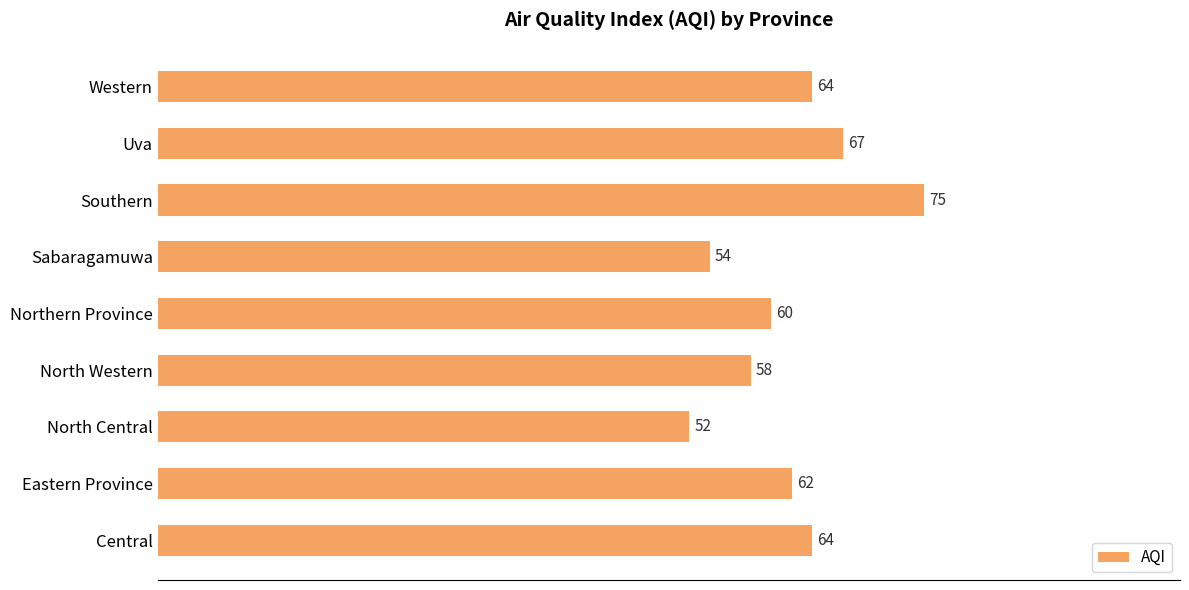

What is the ratio of the value at Northern Province to the value at Sabaragamuwa?

1.1